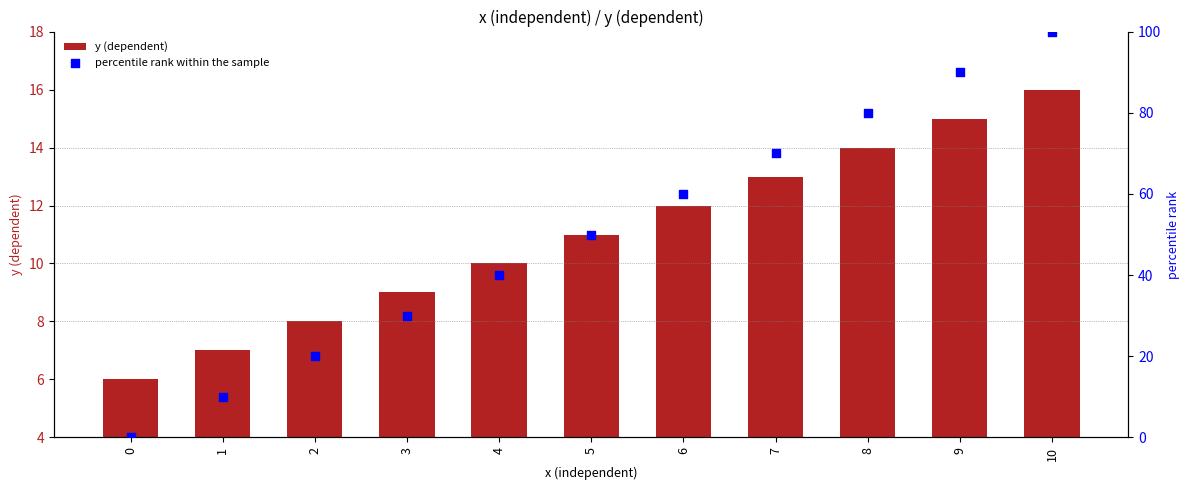

Which series has the largest total across all categories?

percentile rank within the sample